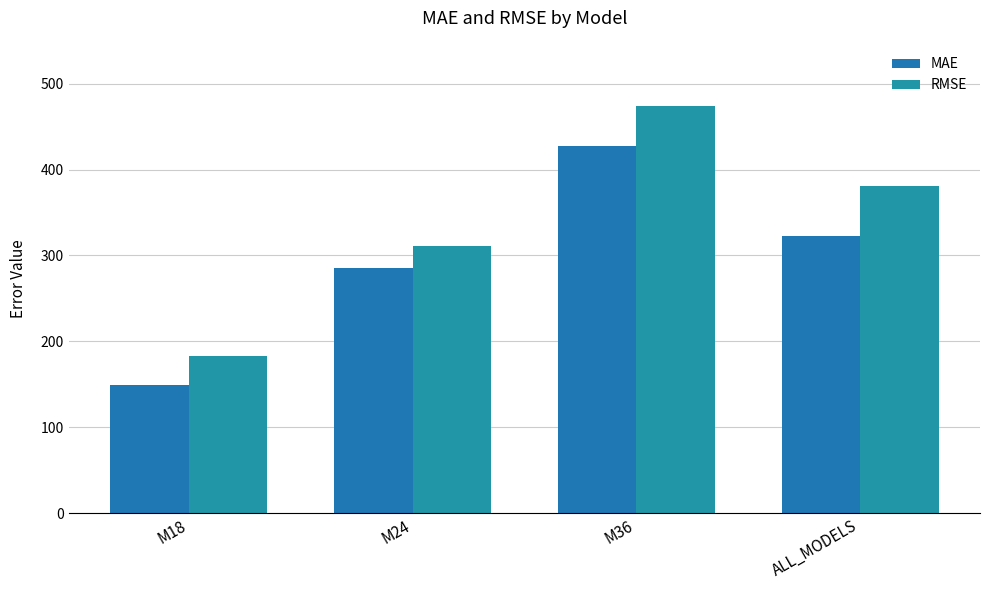

Rank the series by their average value, from lowest to highest.

MAE, RMSE